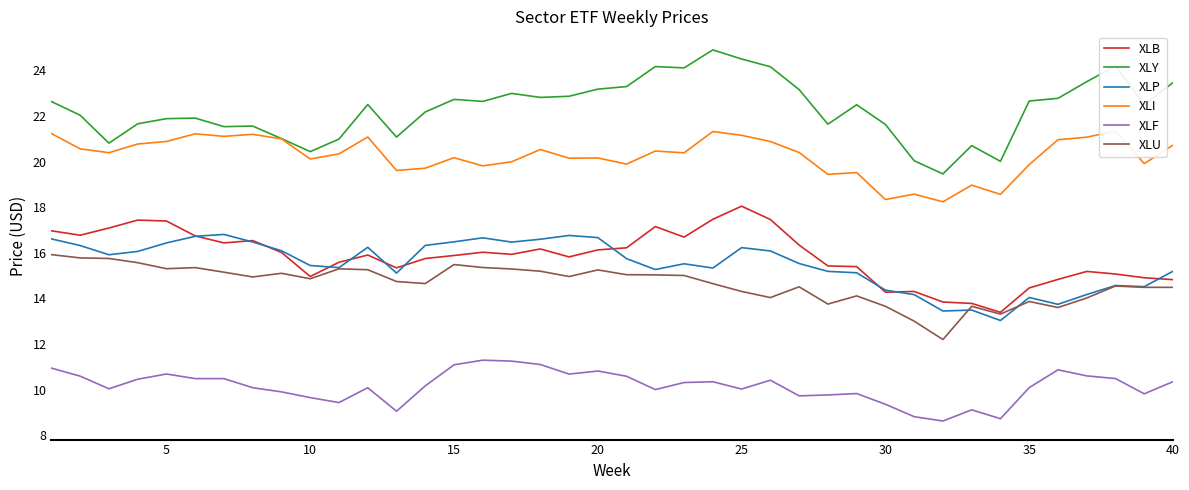

True or false: XLY and XLB intersect in this chart.

False